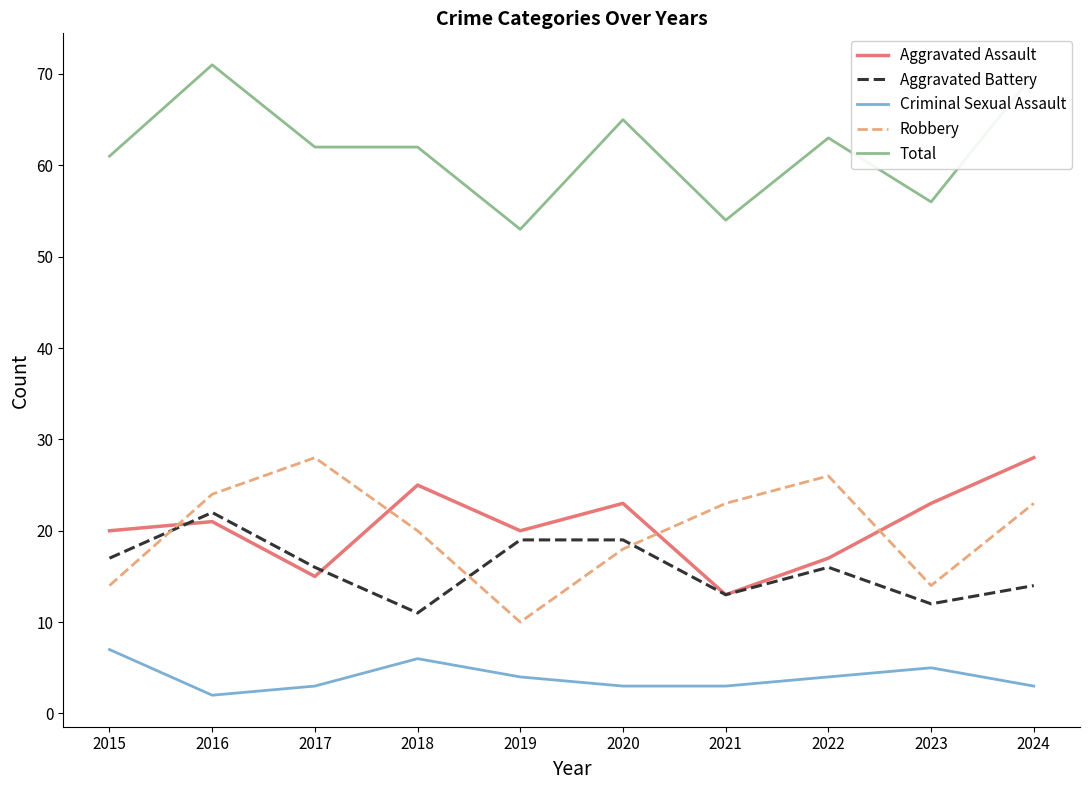

How many lines are shown in the chart?

5